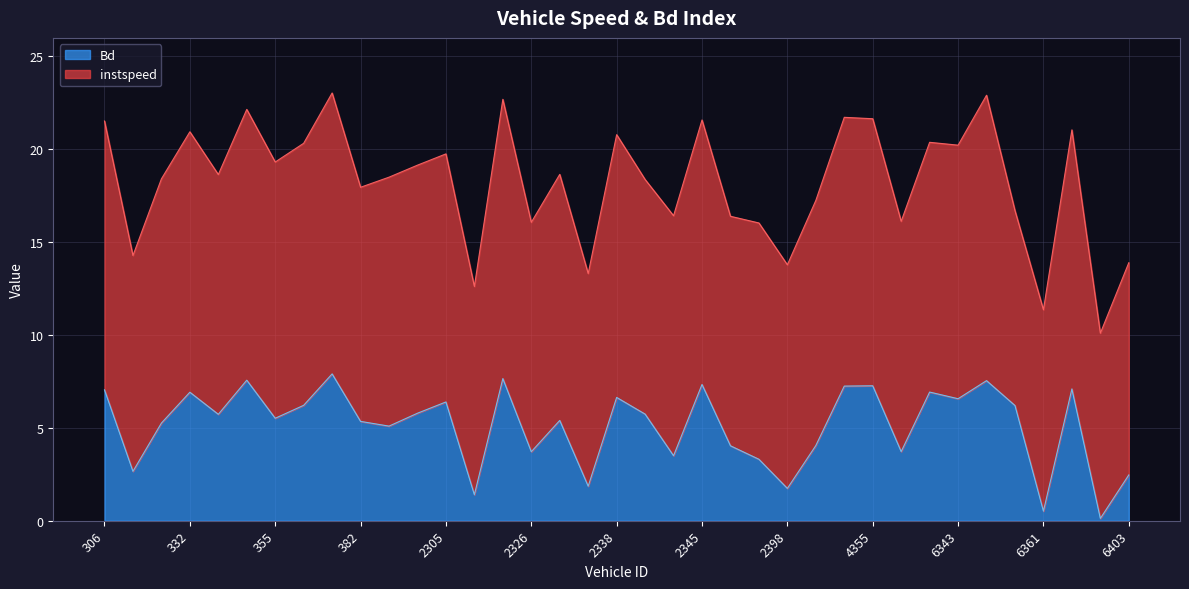

What is the difference between the maximum and second lowest values?

7.4